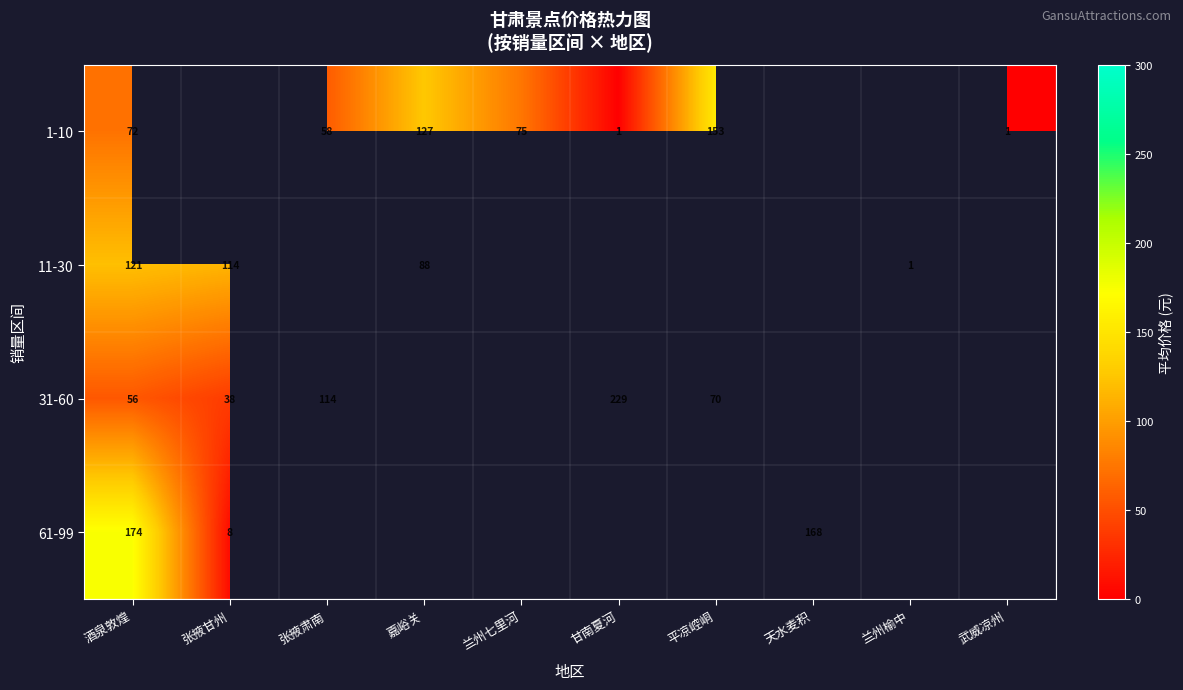

How many series are shown in this chart?

4